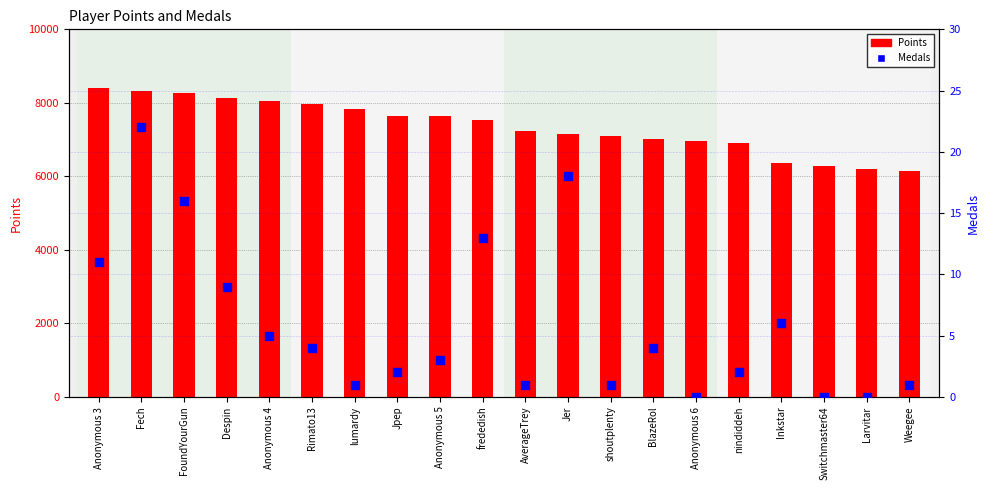

Which series reaches the minimum Y coordinate?

Medals